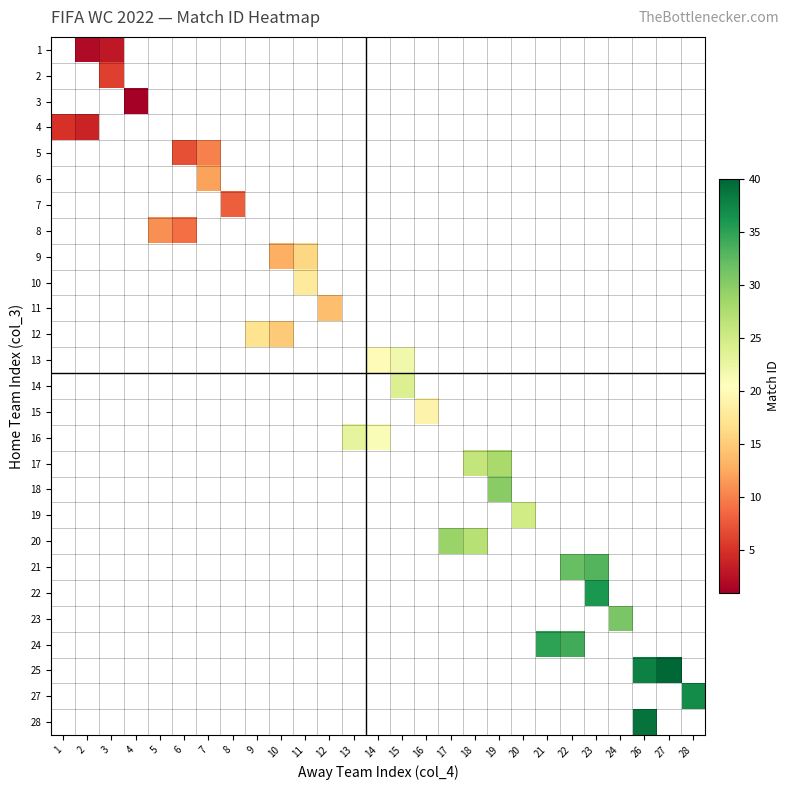

Which has a higher value, 1 or 20?

20